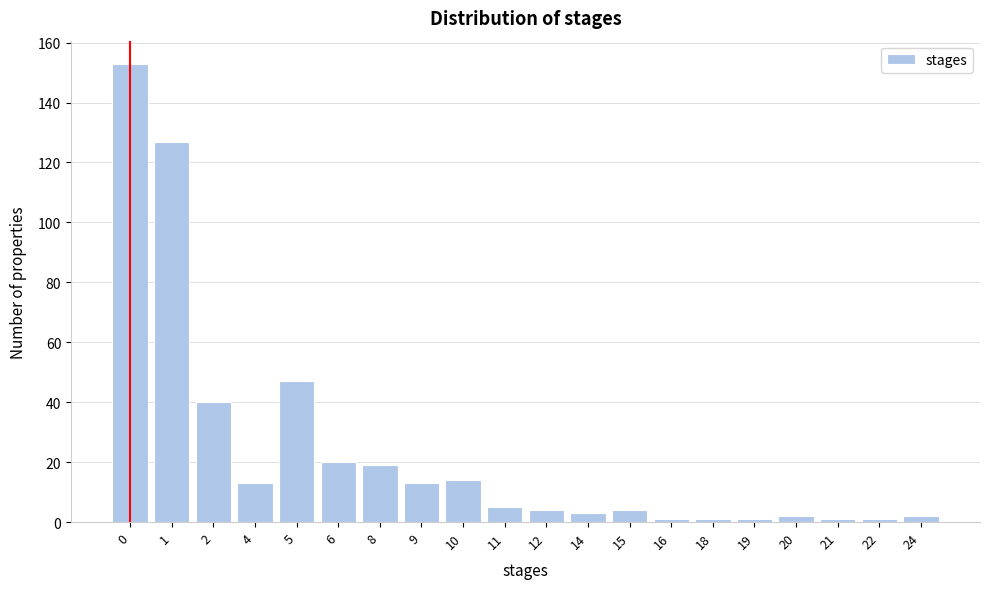

Reading right to left, list all the values displayed in this chart.

24=2	22=1	21=1	20=2	19=1	18=1	16=1	15=4	14=3	12=4	11=5	10=14	9=13	8=19	6=20	5=47	4=13	2=40	1=127	0=153